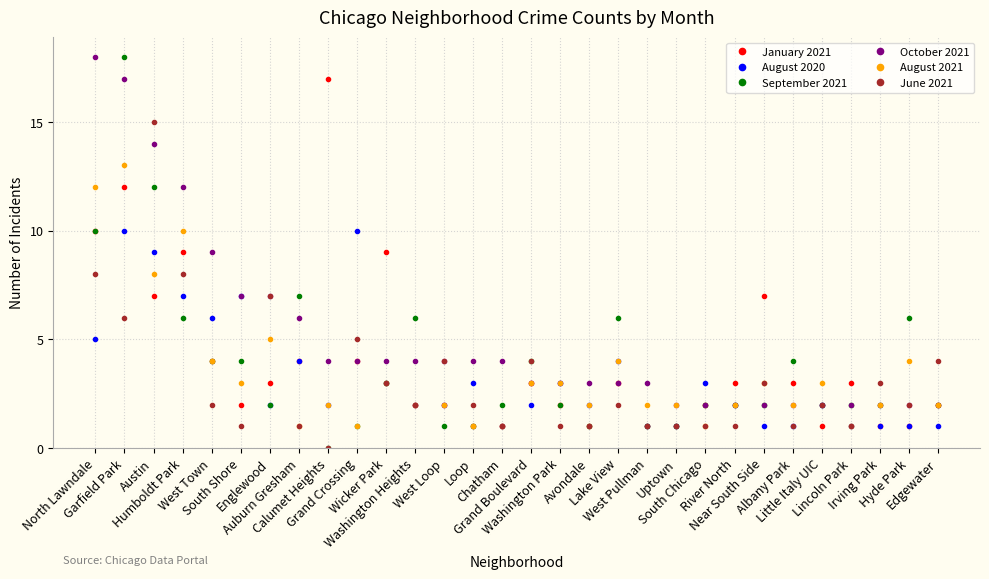

Where do August 2021 and September 2021 first cross each other?

North Lawndale and Garfield Park